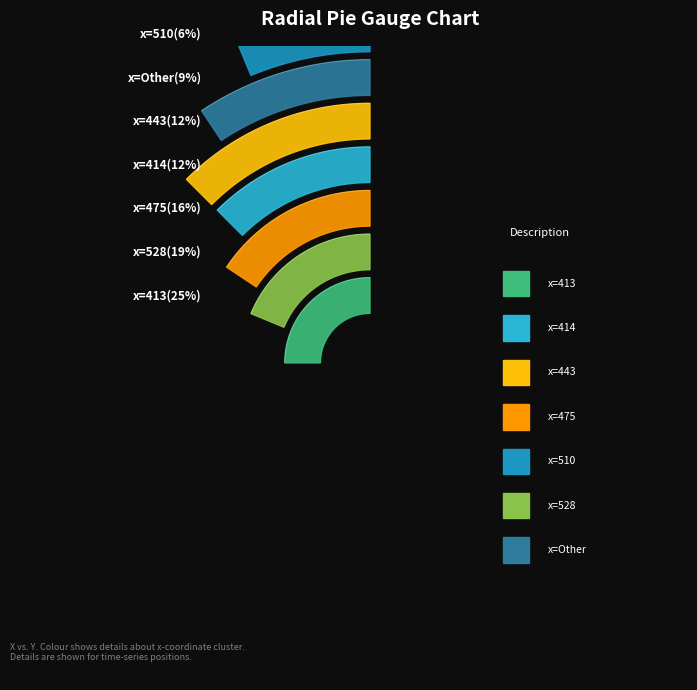

The 528 slice represents 32% of the pie. True or false?

False